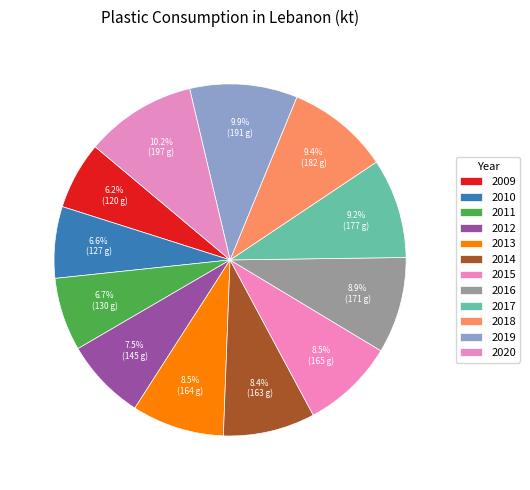

How many segments does this pie chart have?

12